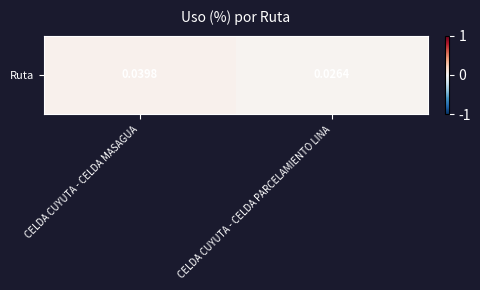

Rank the categories by value from lowest to highest.

CELDA CUYUTA - CELDA PARCELAMIENTO LINA, CELDA CUYUTA - CELDA MASAGUA